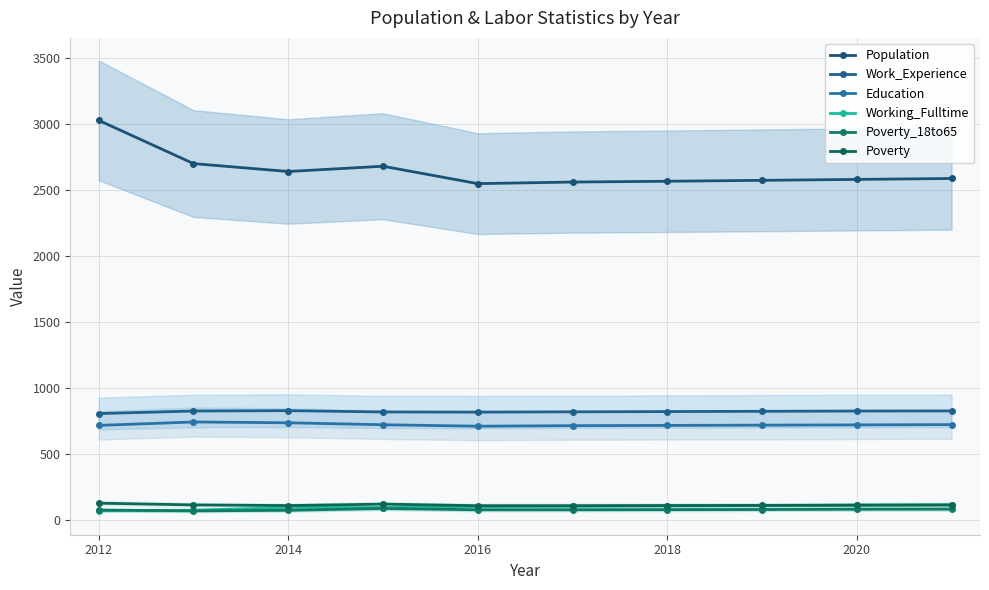

What is the label of the 3rd point from the left?

2014